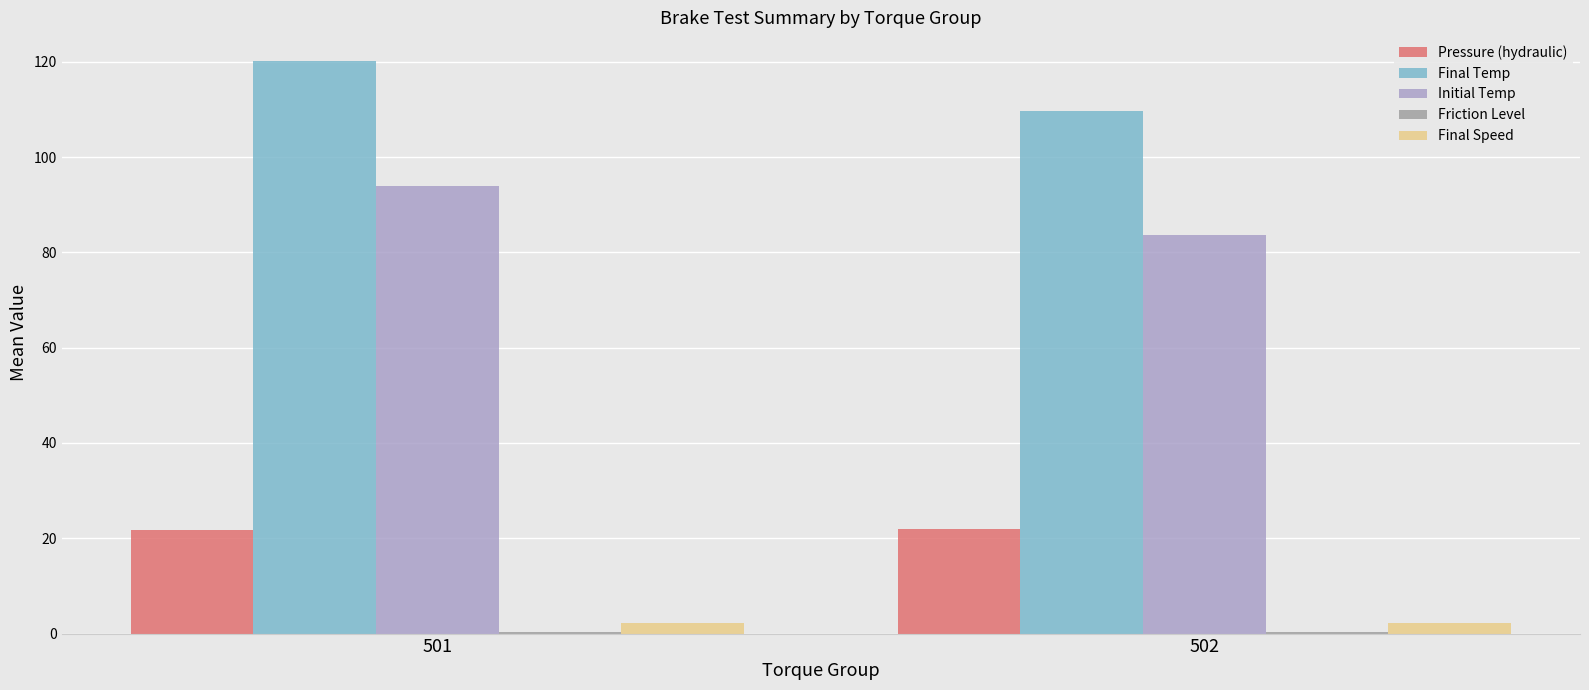

Which series changed the most between 501 and 502?

Final Temp